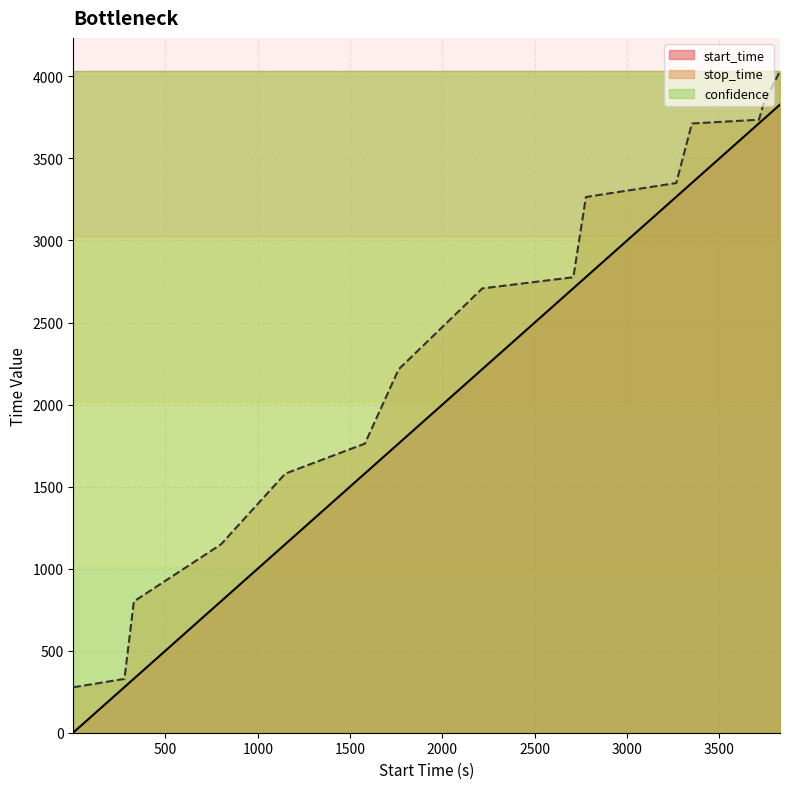

Is it true that stop_time equals 2215 at 1763?

True